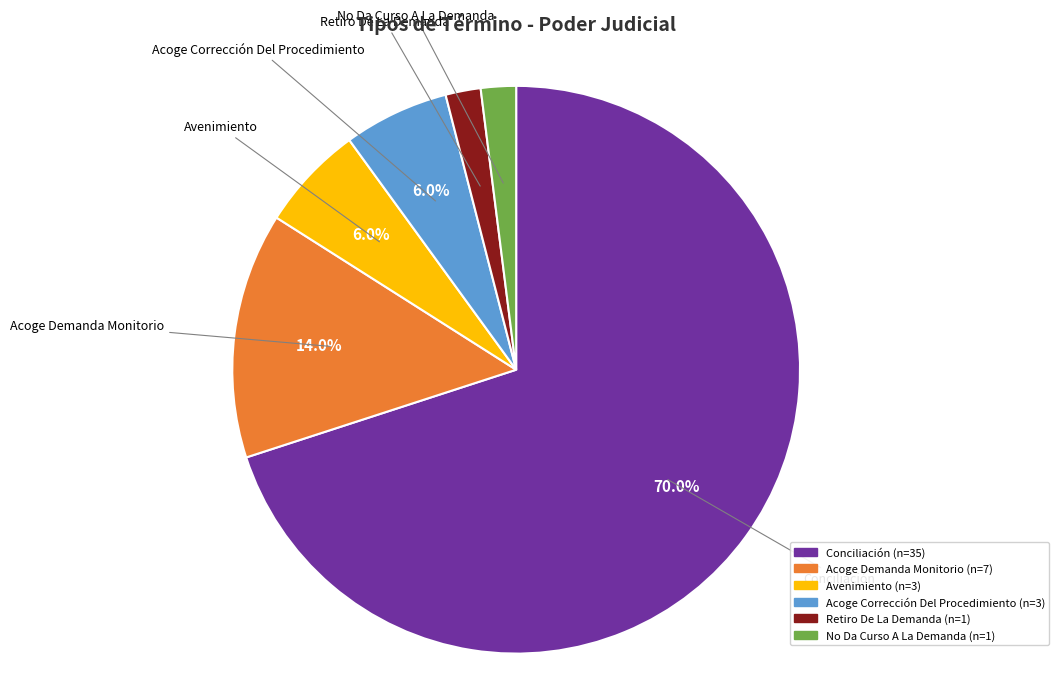

Does any single category account for the majority?

Yes